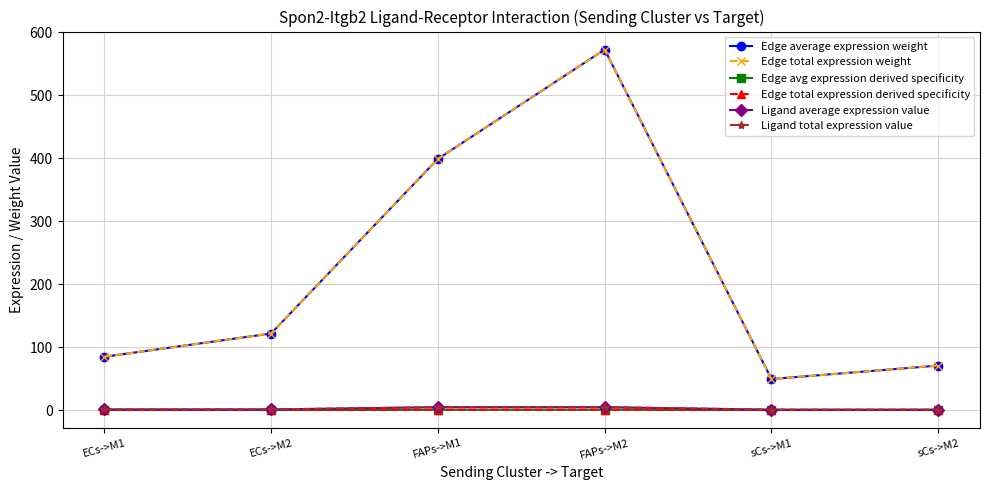

What position from the left is sCs->M1?

5